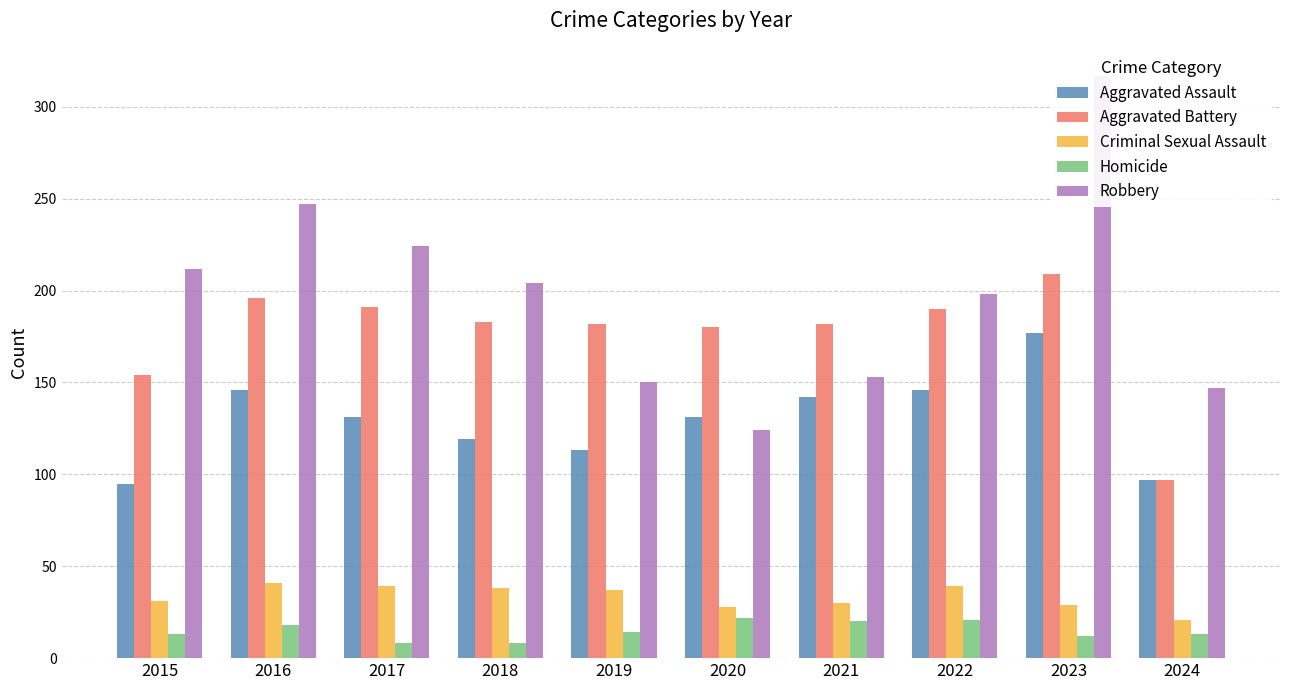

Reading left to right, what are all the values shown in this chart?

Aggravated Assault: 95	146	131	119	113	131	142	146	177	97
Aggravated Battery: 154	196	191	183	182	180	182	190	209	97
Criminal Sexual Assault: 31	41	39	38	37	28	30	39	29	21
Homicide: 13	18	8	8	14	22	20	21	12	13
Robbery: 212	247	224	204	150	124	153	198	317	147